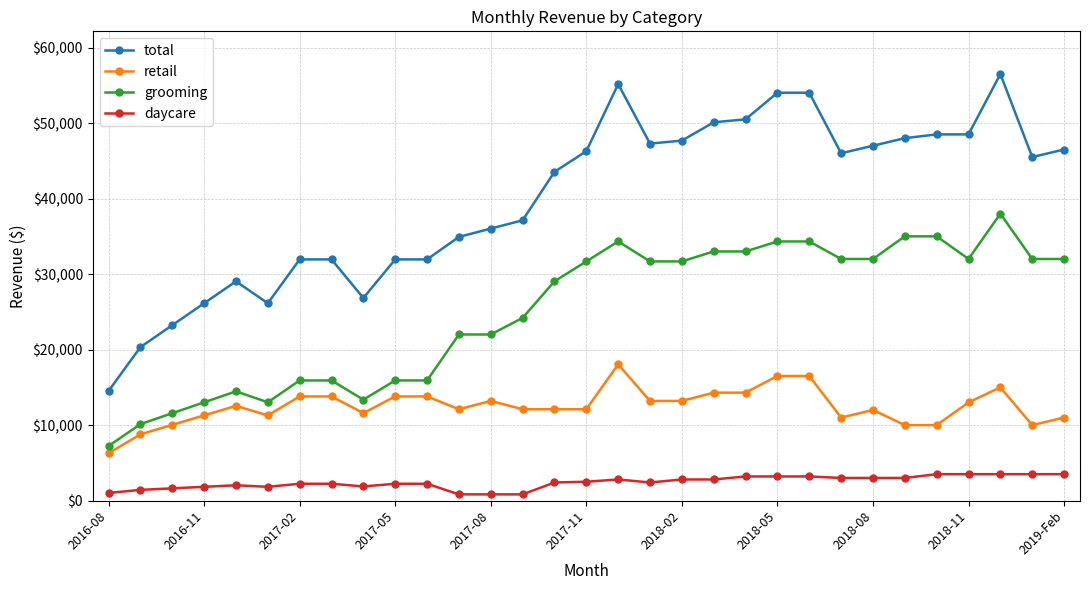

Which series has the widest spread of values?

total